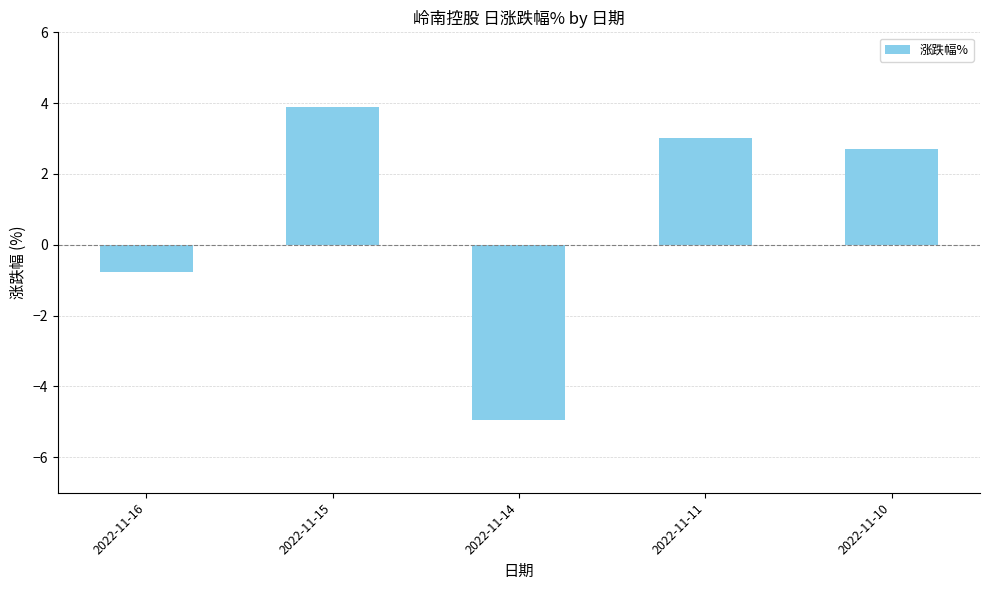

Reading left to right, list all the values displayed in this chart.

2022-11-16=-0.8	2022-11-15=3.9	2022-11-14=-4.9	2022-11-11=3.0	2022-11-10=2.7